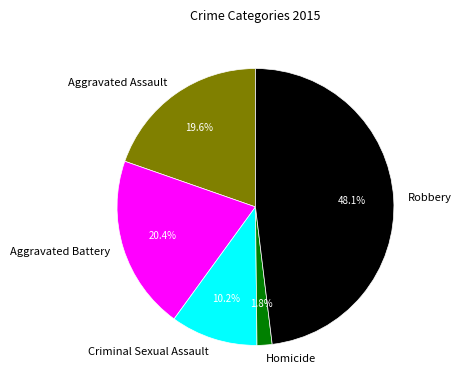

To the nearest percent, what percentage of the pie is Aggravated Assault?

20%